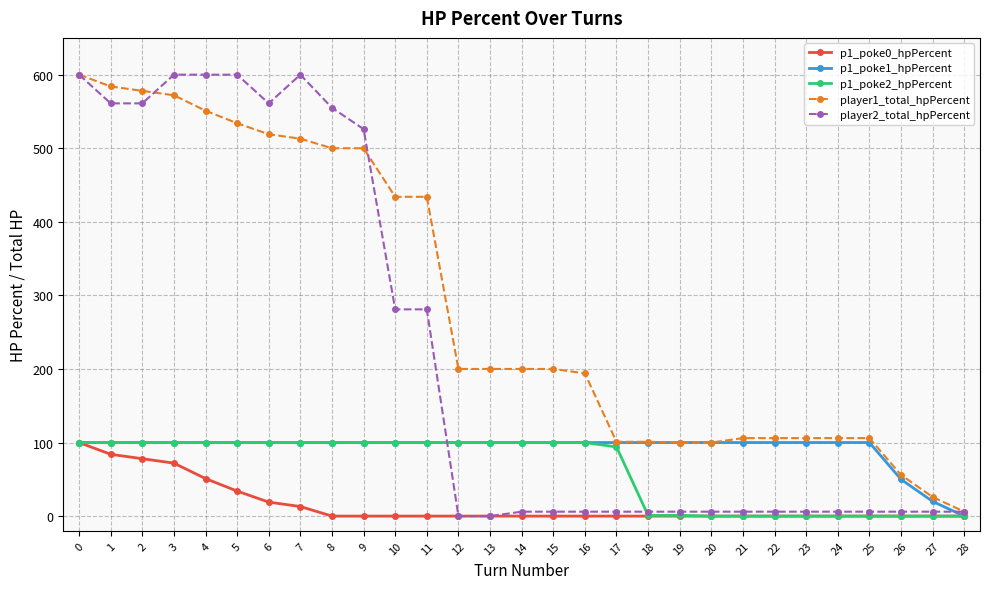

True or false: p1_poke0_hpPercent and player1_total_hpPercent intersect in this chart.

False